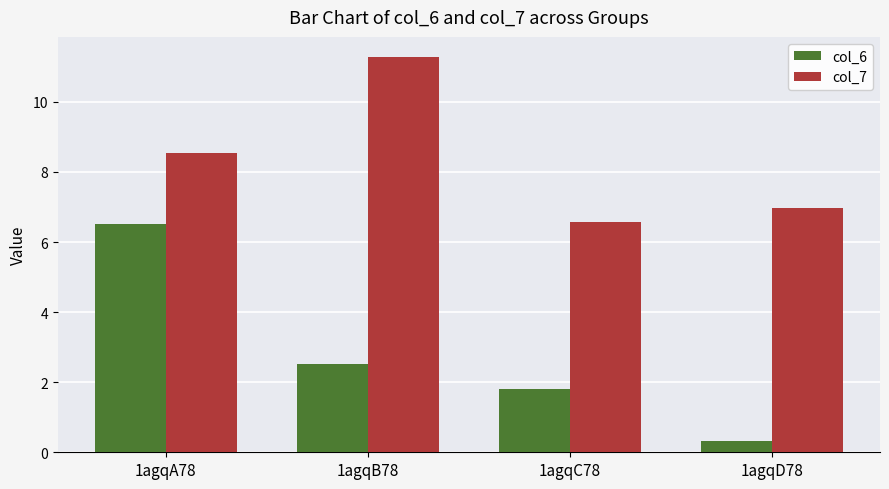

Between 1agqB78 and 1agqC78, which series saw the biggest shift?

col_7